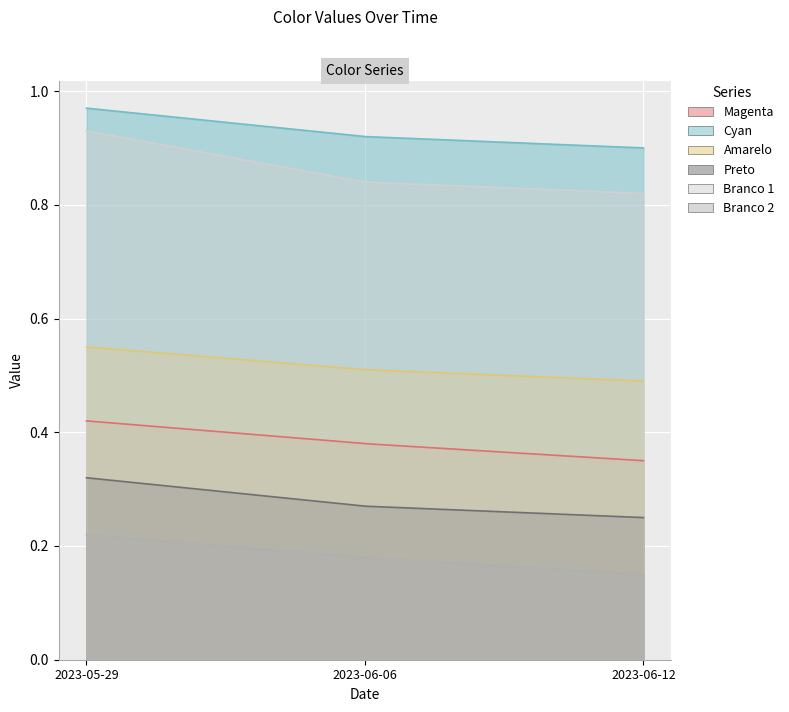

Which series changed the most between 2023-05-29 and 2023-06-12?

Branco 1